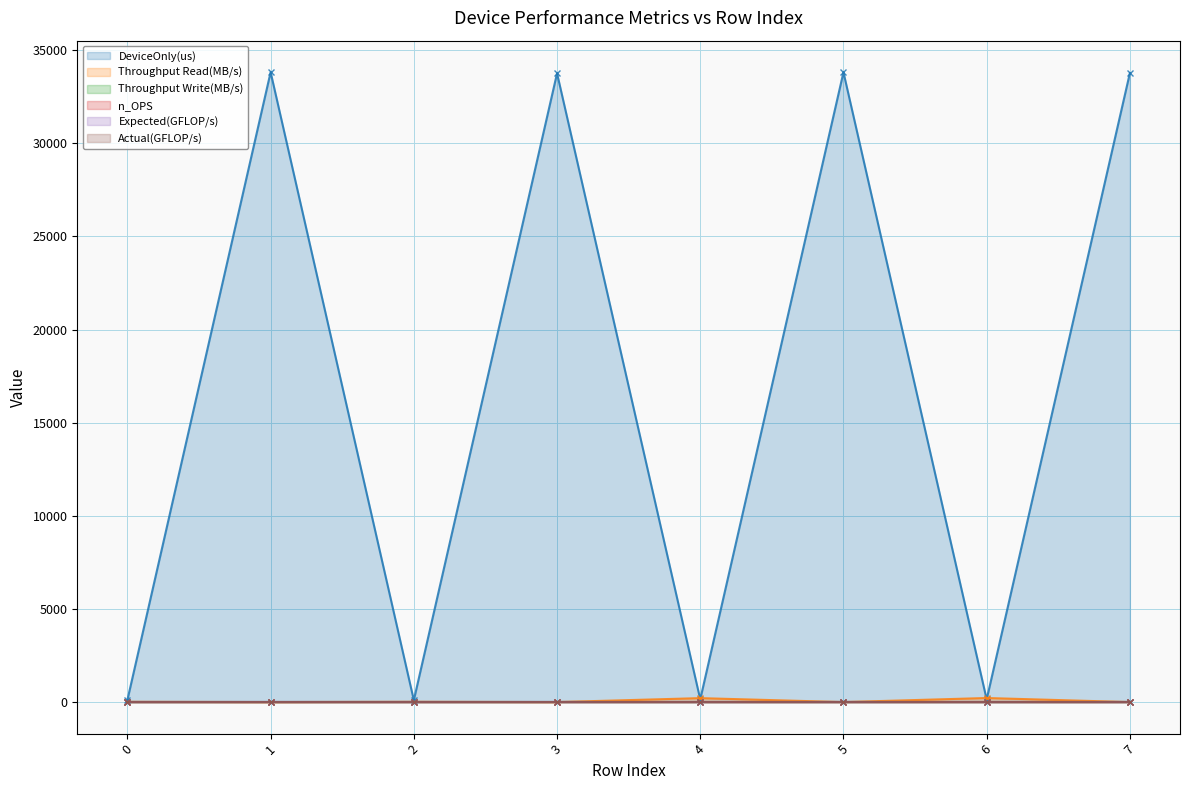

Rank the categories by Throughput Write(MB/s) value from highest to lowest.

0, 1, 2, 3, 4, 5, 6, 7